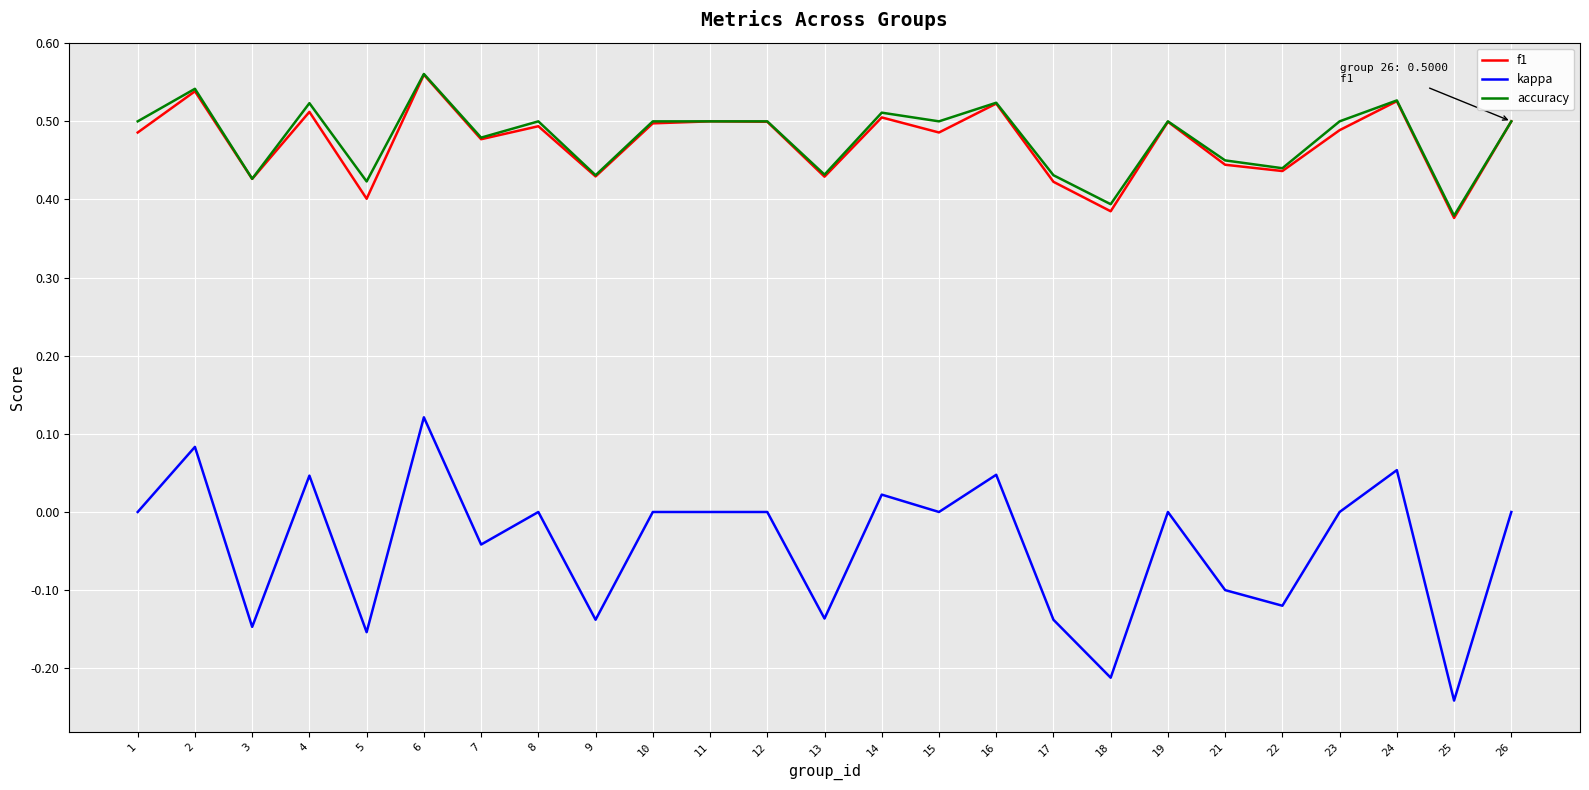

True or false: kappa and f1 cross at least once.

False